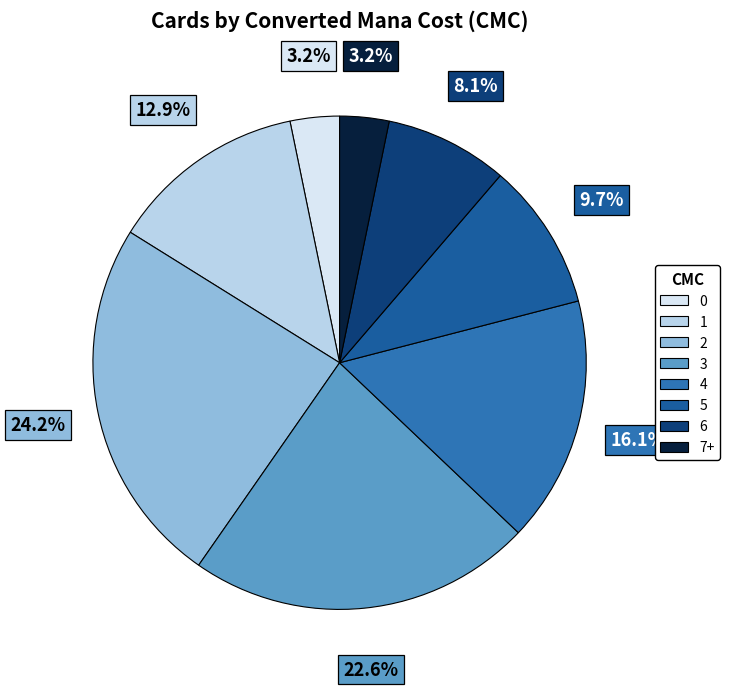

How many segments does this pie chart have?

8